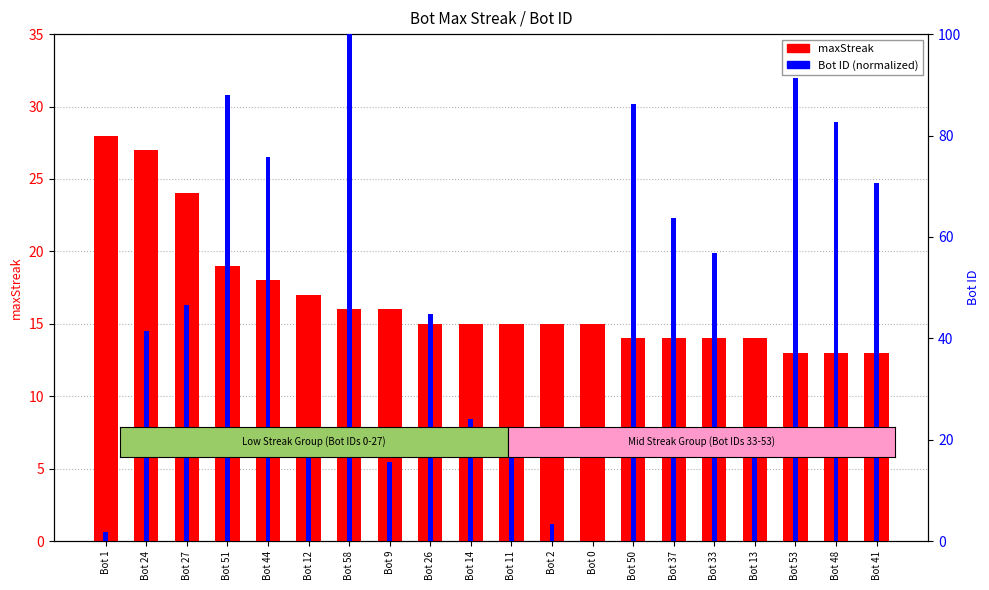

True or false: maxStreak has a value of 14.0 at Bot 33.

True